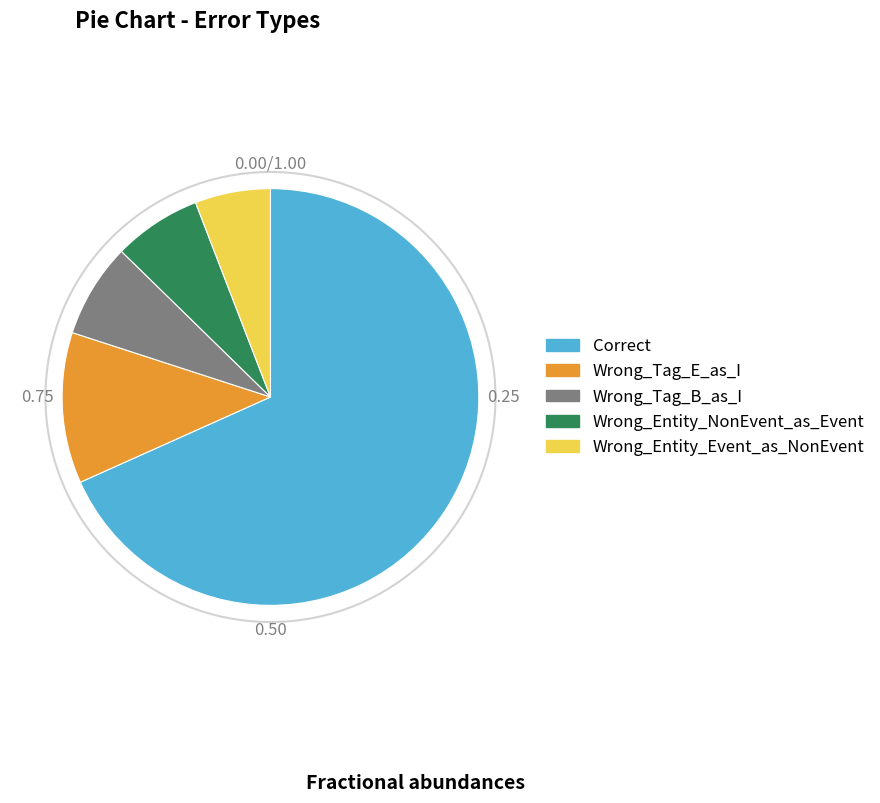

Combined, do Wrong_Entity_Event_as_NonEvent and Wrong_Tag_B_as_I account for over 50%?

No